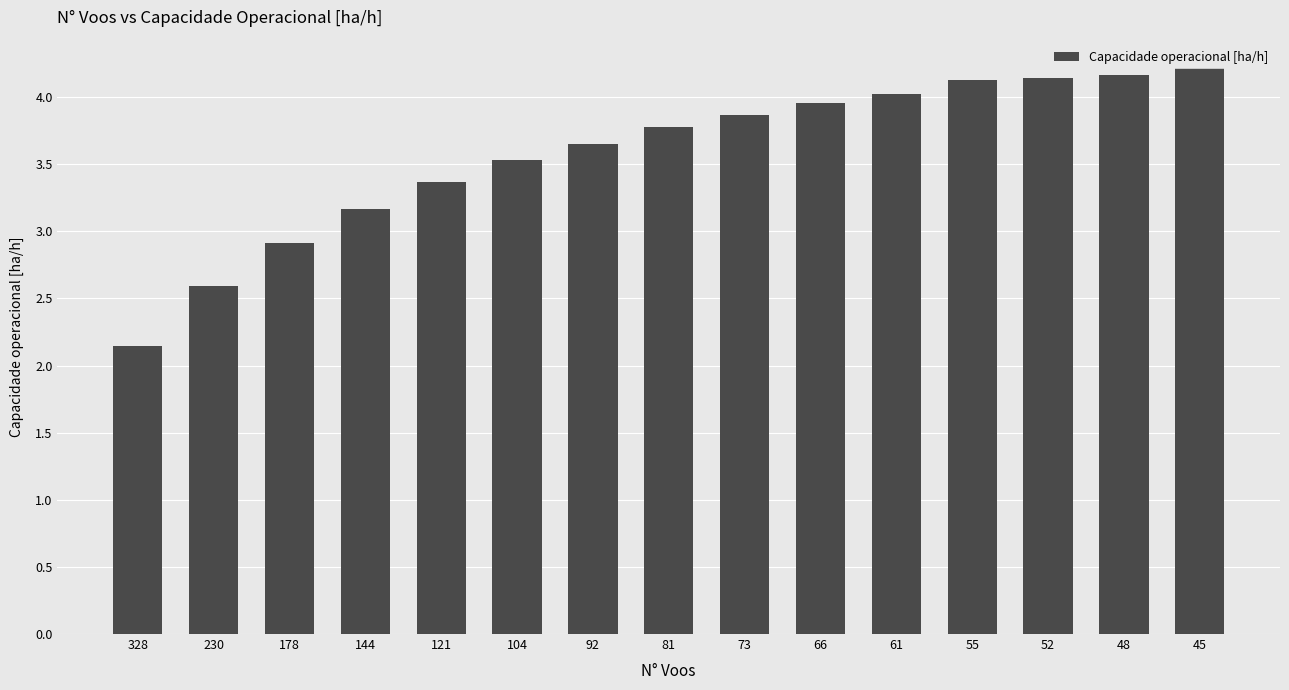

The chart shows a value of 3.2 at 144. True or false?

True